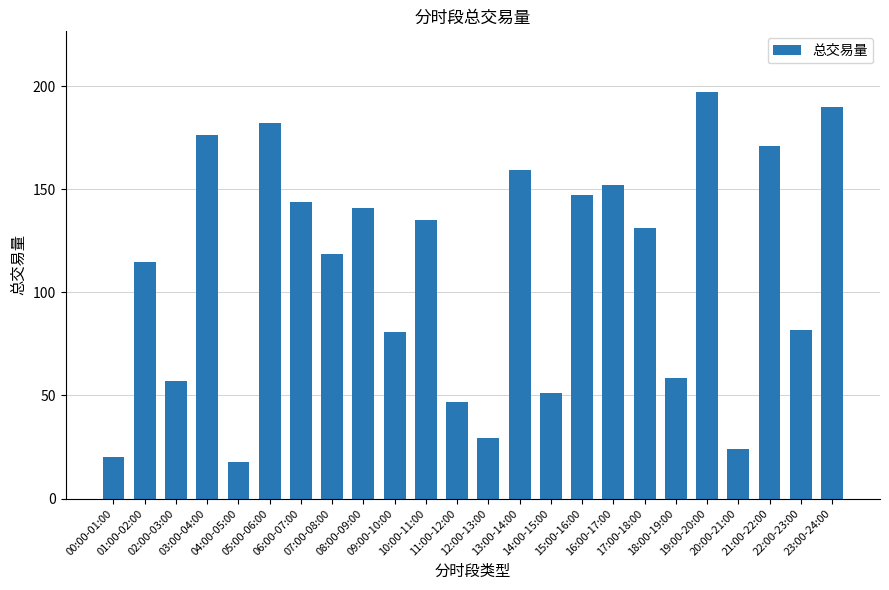

The chart shows a value of 144.0 at 06:00-07:00. True or false?

True